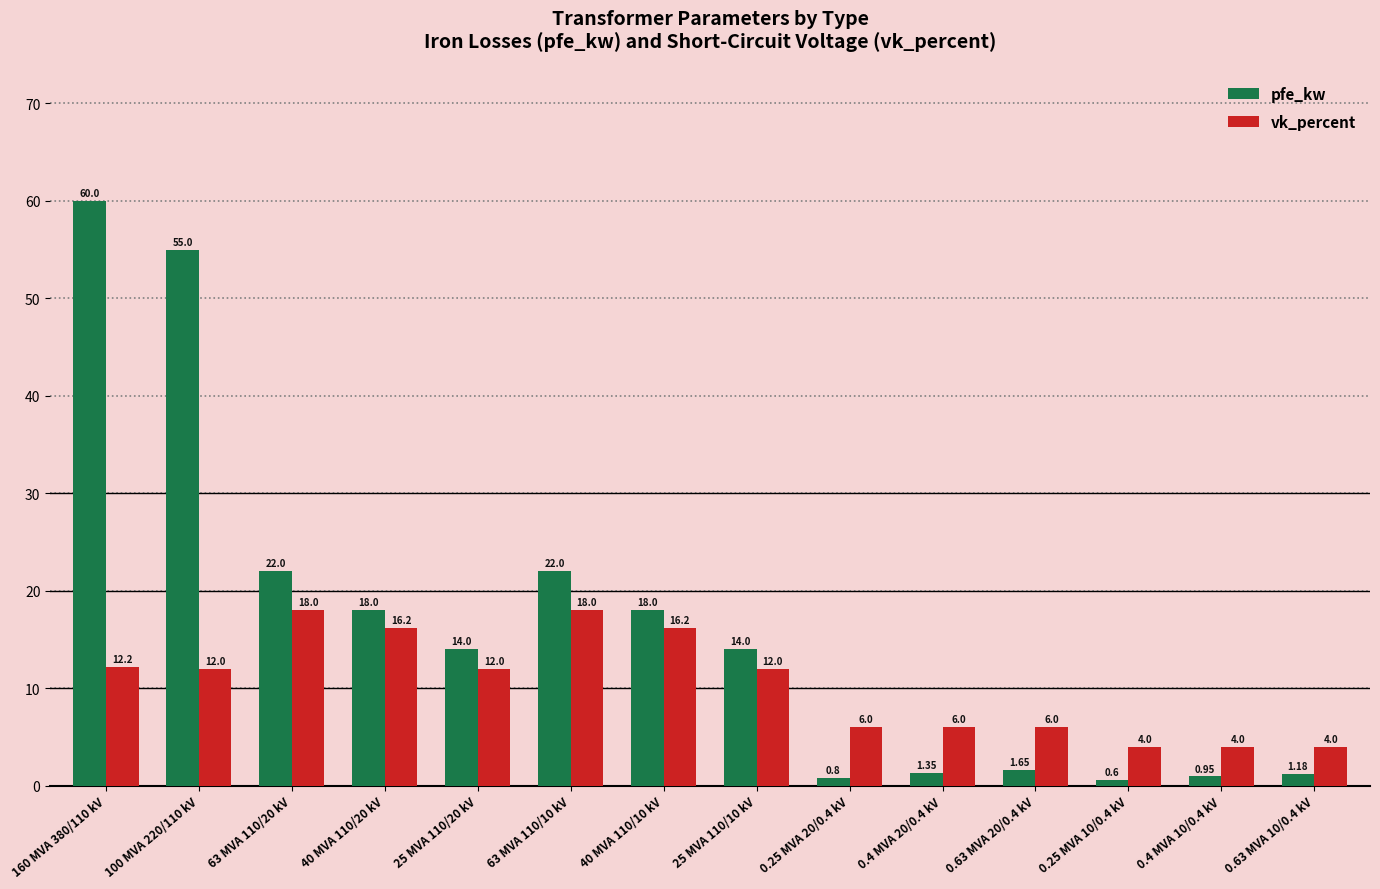

Is it true that vk_percent equals 16.5 at 100 MVA 220/110 kV?

False